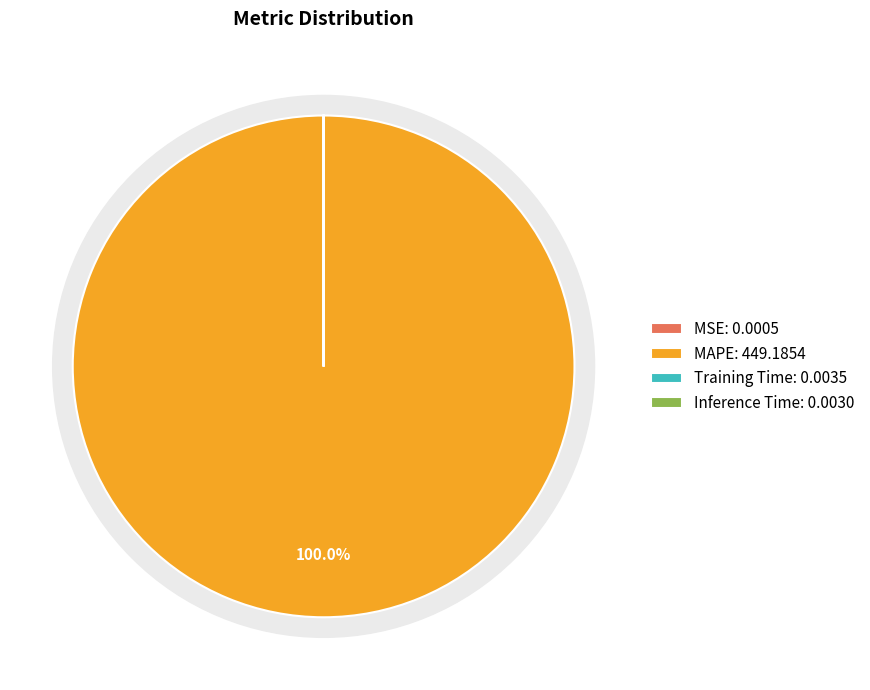

Which slice is the largest?

MAPE